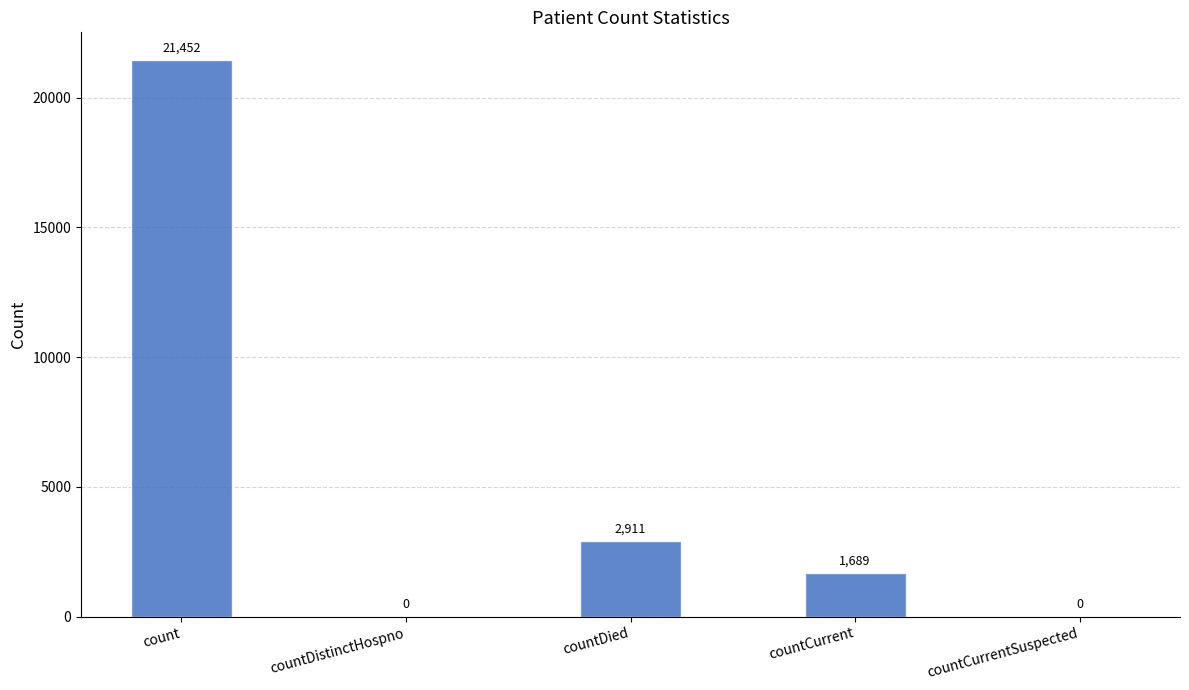

What is the sum of the values at countCurrentSuspected and countDied?

2911